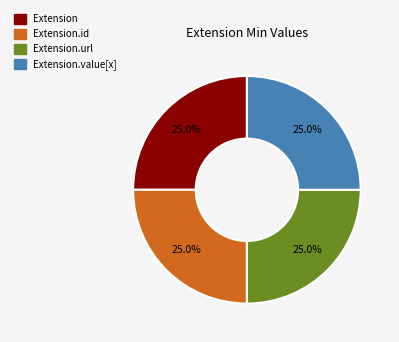

Is there a majority slice in this chart?

No